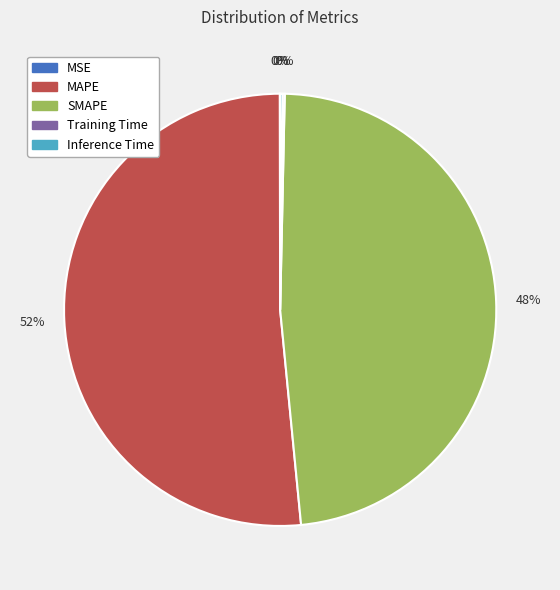

Does any single category account for the majority?

Yes